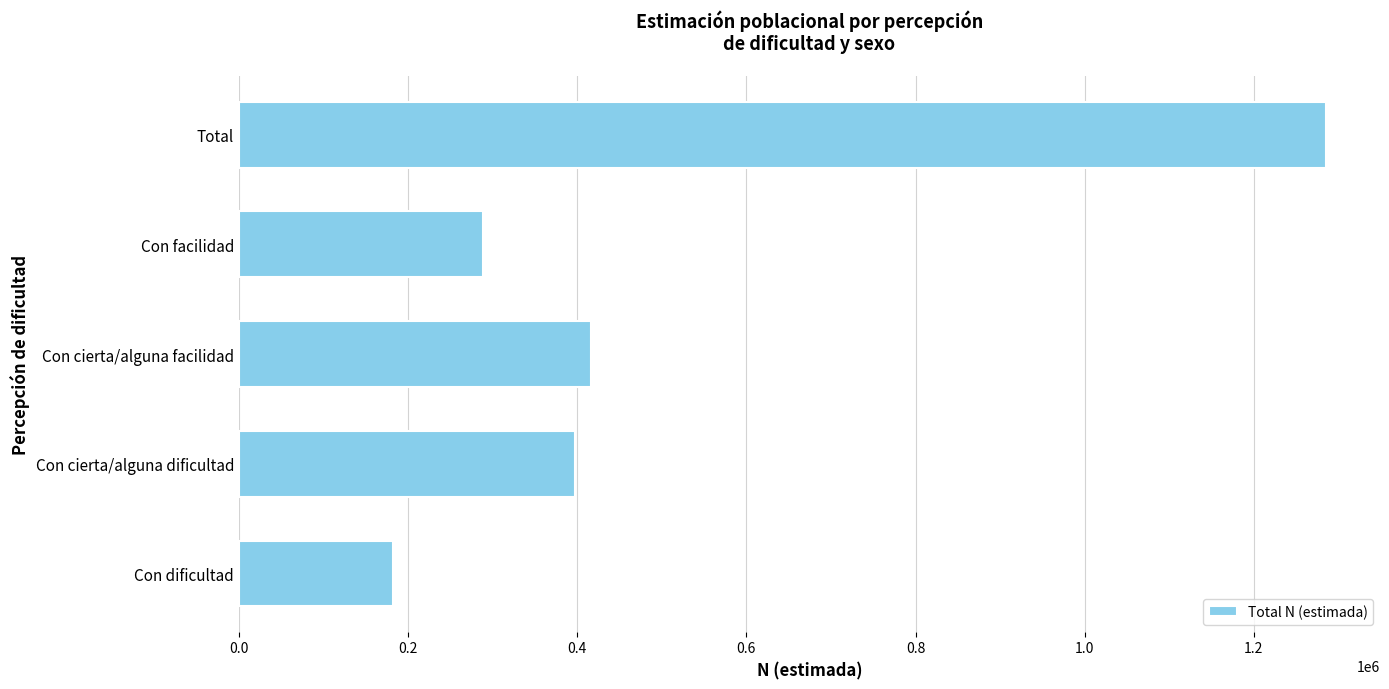

Are the bars horizontal?

Yes